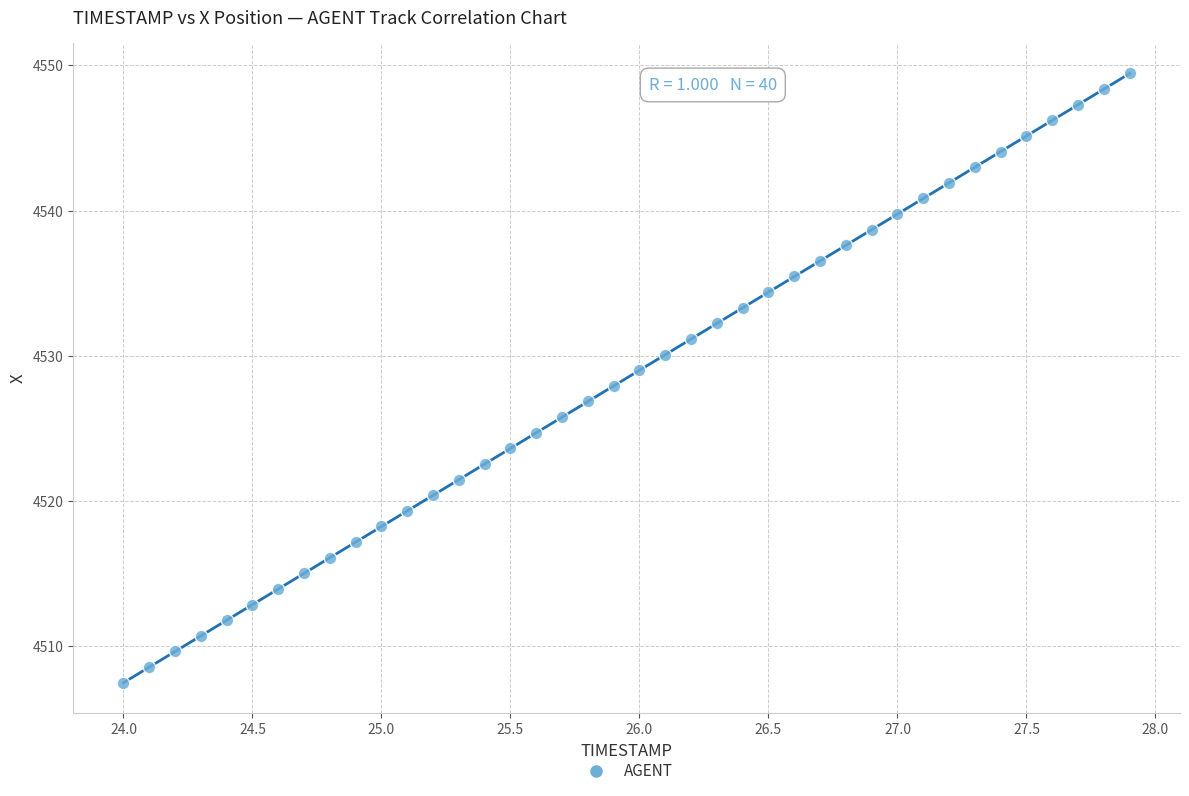

What is the range of X values (max minus min)?

3.9